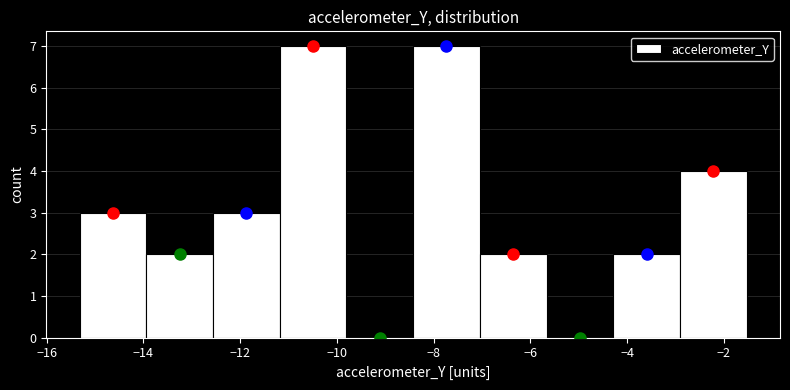

Reading left to right, transcribe this chart: for each bar, give the range it covers on the x-axis and its height. Neither the bar edges nor the heights are printed on the chart, so give them approximately, as read against the axes.

-15.4 to -14.0: 3
-14.0 to -12.6: 2
-12.6 to -11.2: 3
-11.2 to -9.8: 7
-9.8 to -8.4: 0
-8.4 to -7.0: 7
-7.0 to -5.6: 2
-5.6 to -4.2: 0
-4.2 to -3.0: 2
-3.0 to -1.6: 4